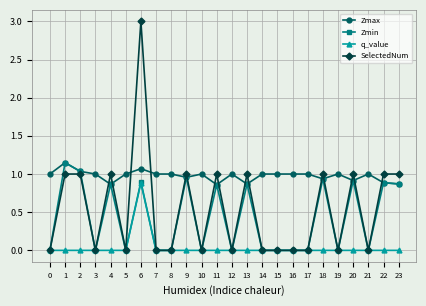

At which category is the sum across all series the highest?

6